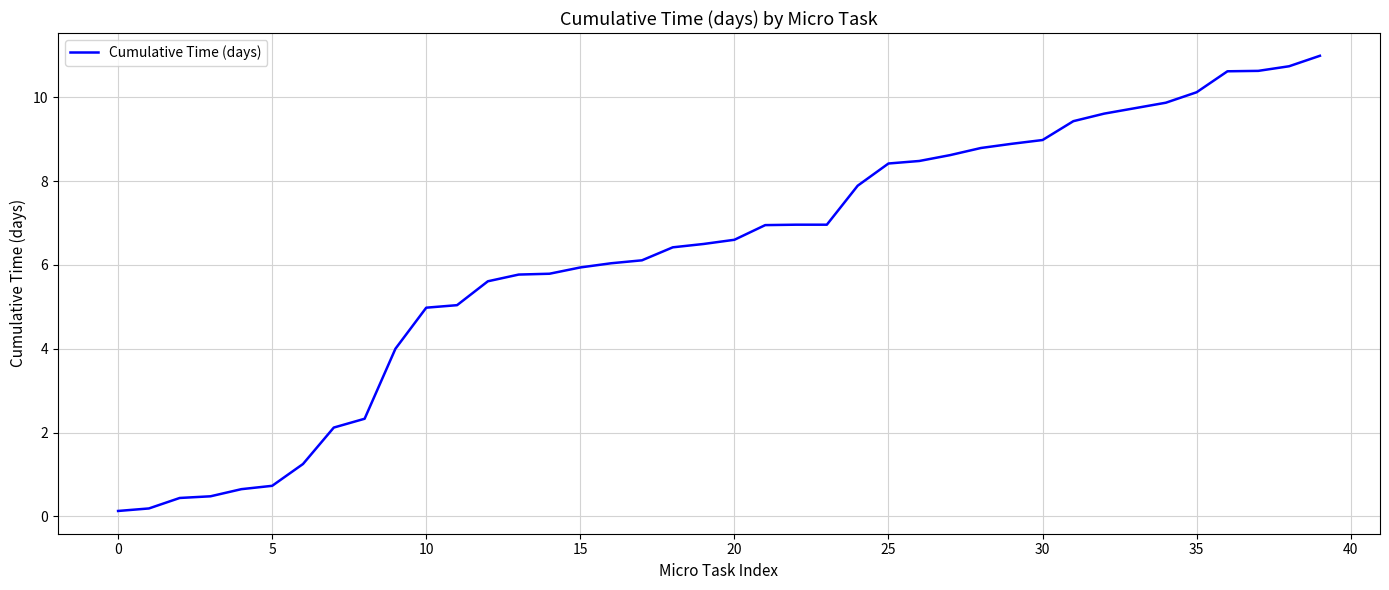

Is this an area chart (filled region under the line)?

No